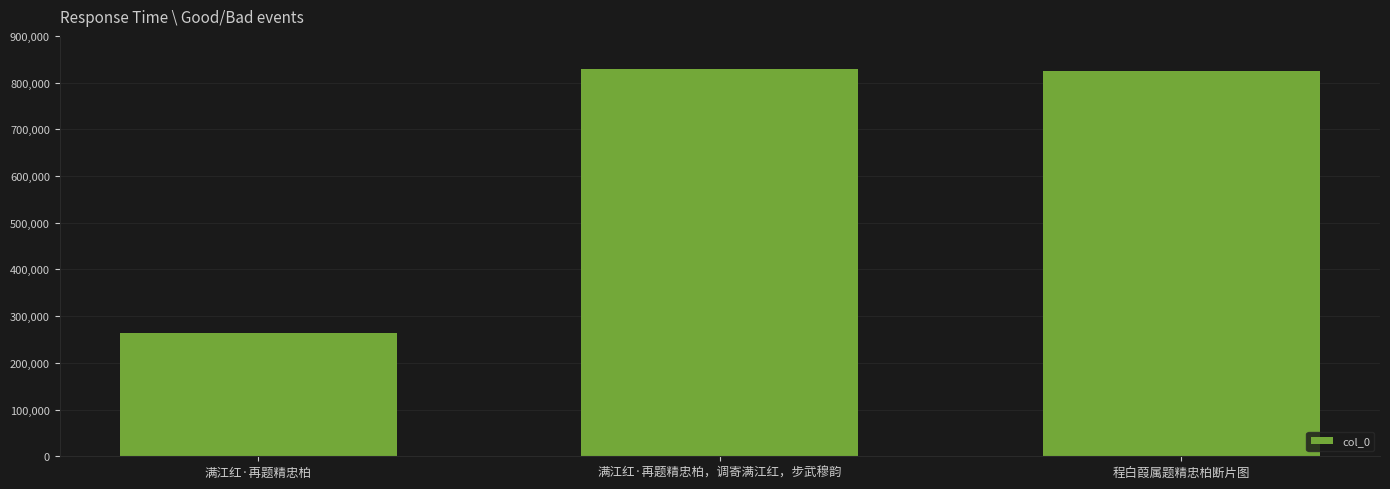

Where does the data first go above 825469?

满江红·再题精忠柏，调寄满江红，步武穆韵